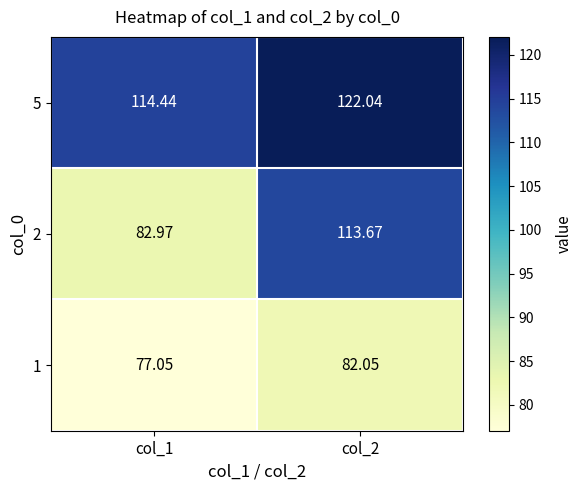

Which category has the lowest value across all series?

col_1